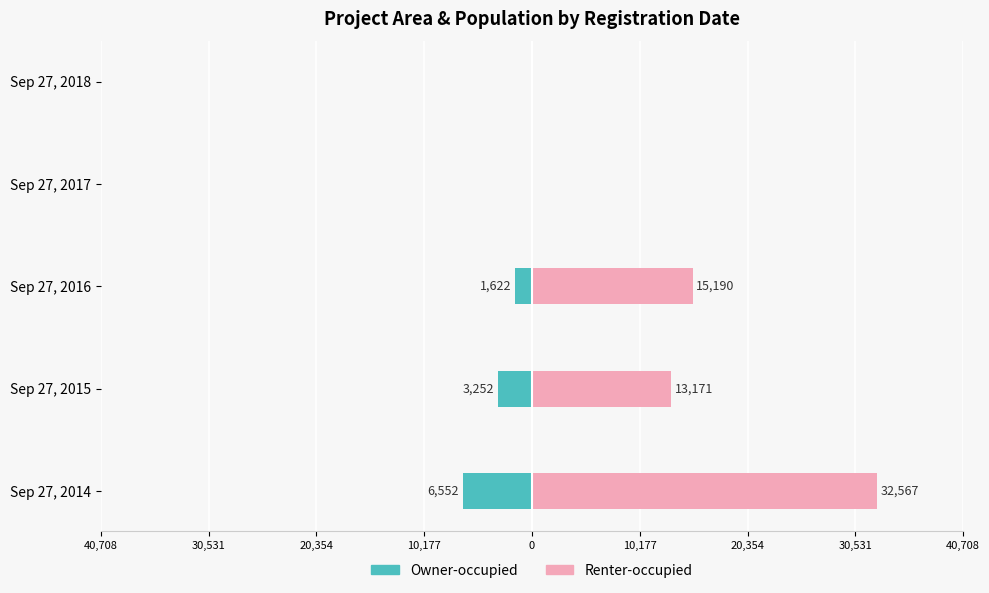

Rank the series by their maximum value, from lowest to highest.

Owner-occupied, Renter-occupied